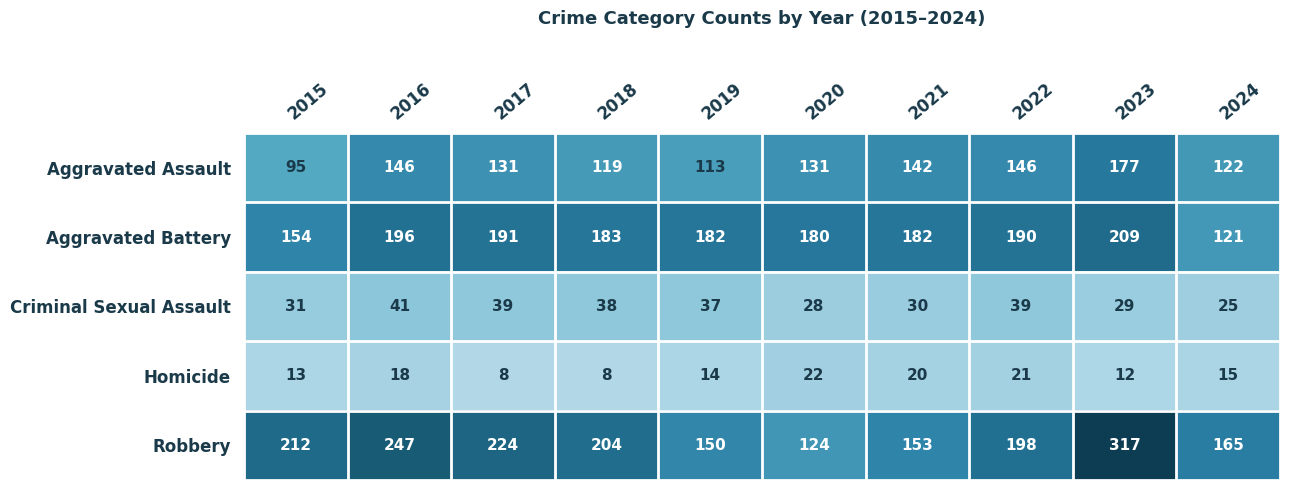

Between 2016 and 2024, which series saw the biggest shift?

Robbery